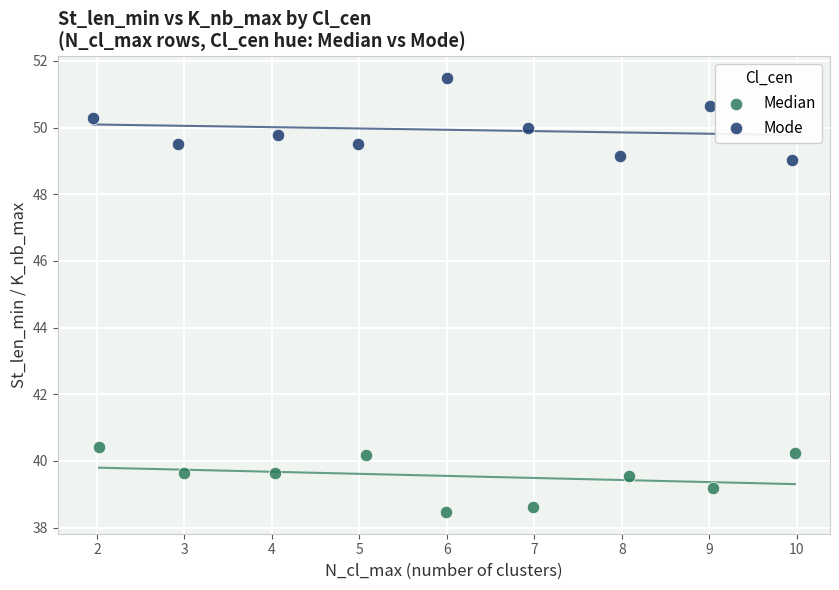

Which series contains the lowest Y value?

Median